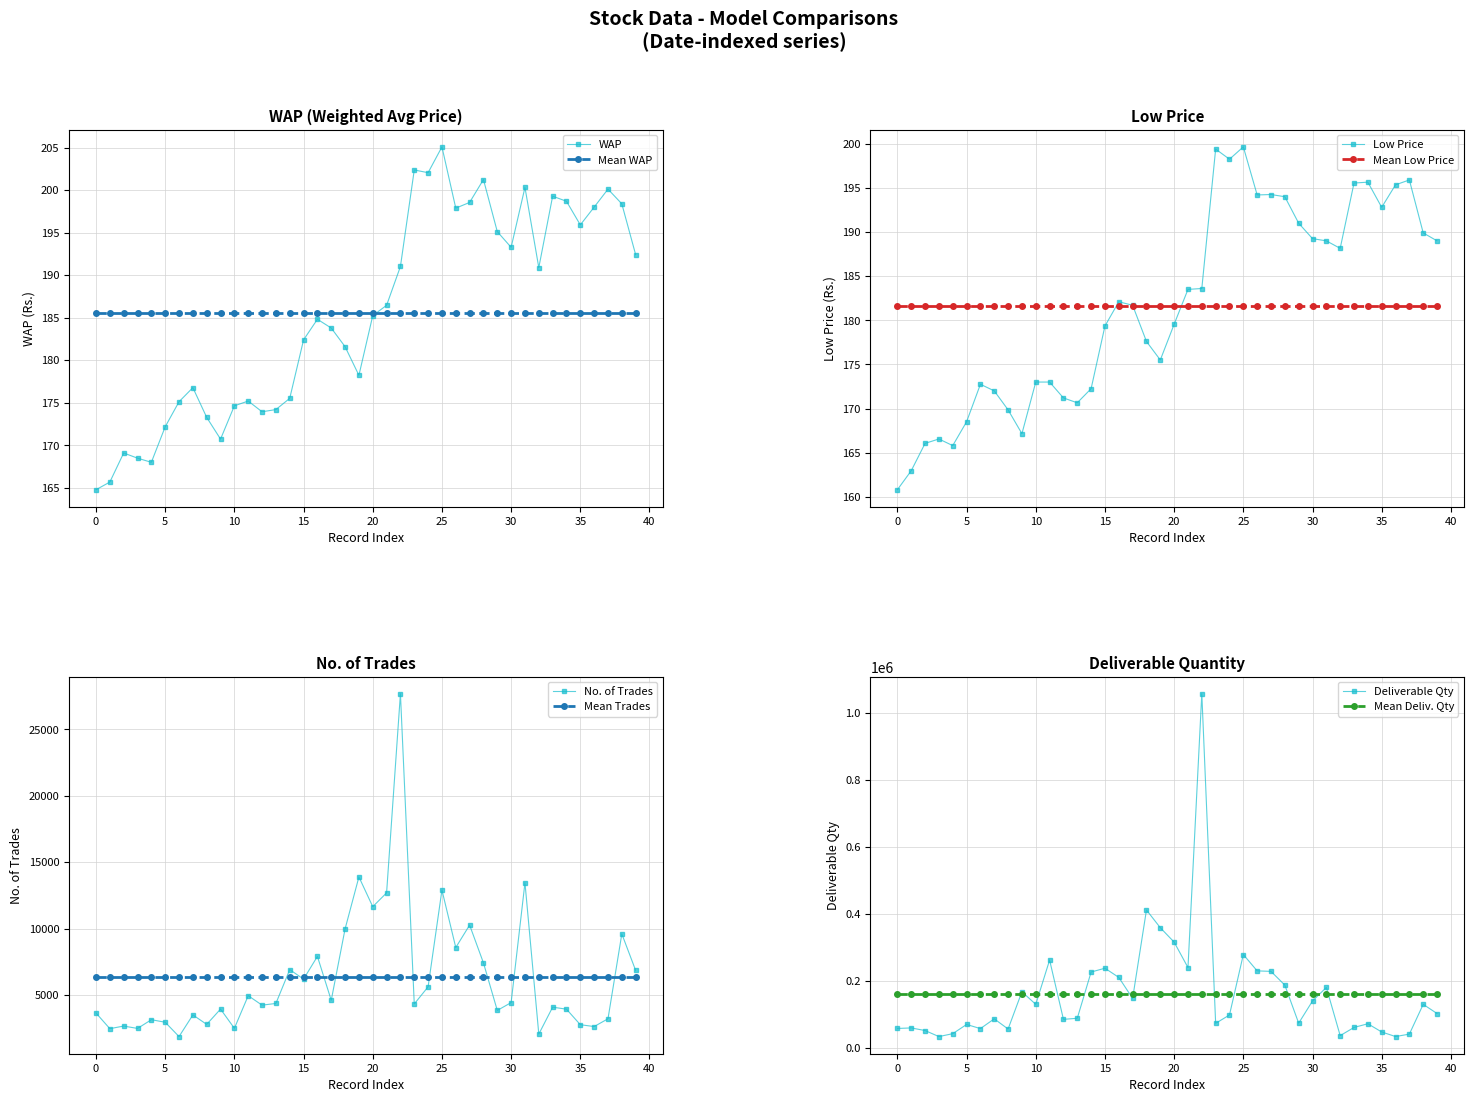

Which series has the largest total across all categories?

Deliverable Quantity